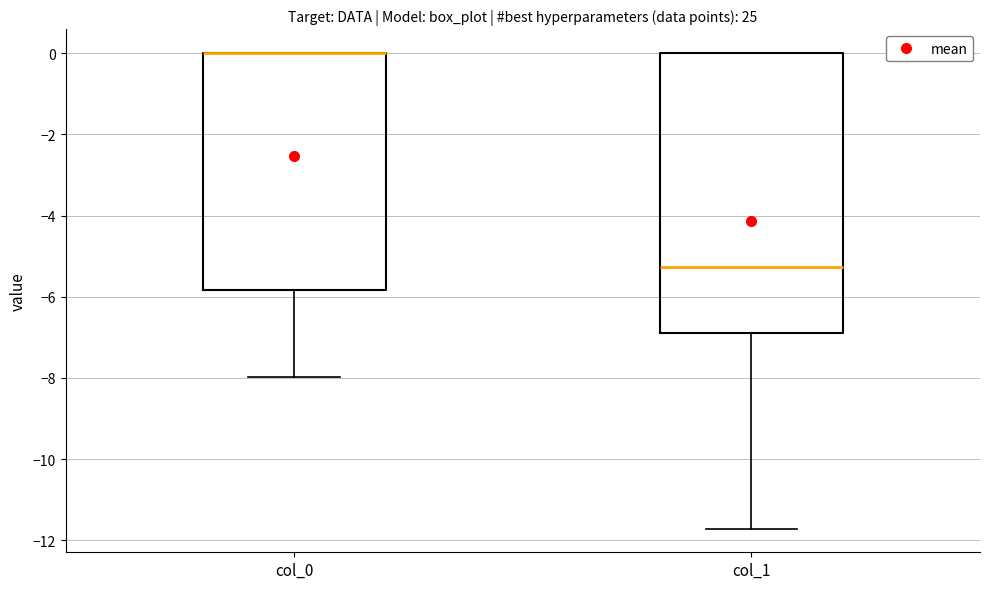

Where is the upper edge of the box for col_0 on the y-axis? The values are not printed on the chart, so give them approximately, as read against the axis.

0.0